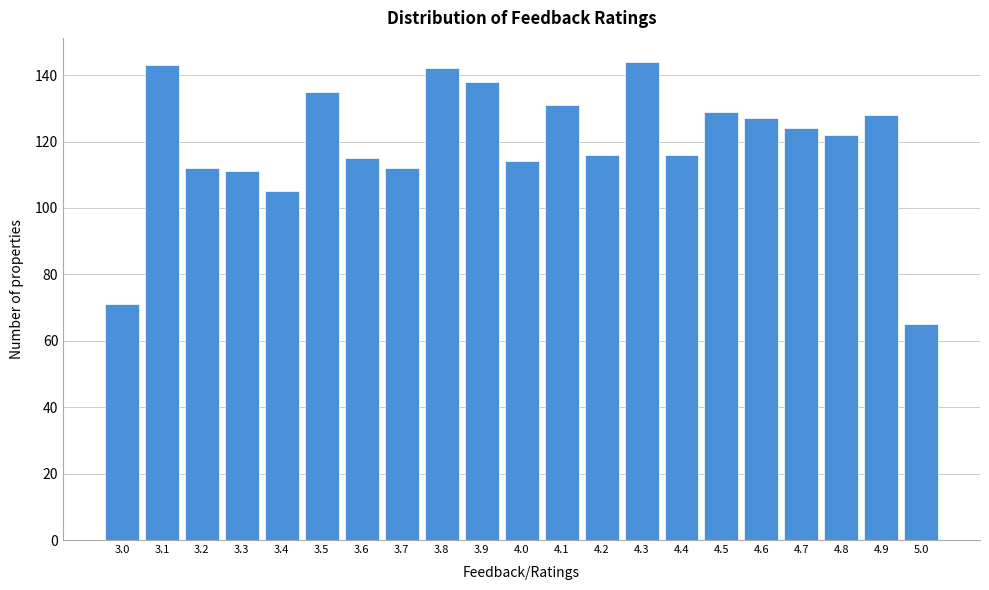

Reading left to right, extract all data points from this chart.

3.0=71	3.1=143	3.2=112	3.3=111	3.4=105	3.5=135	3.6=115	3.7=112	3.8=142	3.9=138	4.0=114	4.1=131	4.2=116	4.3=144	4.4=116	4.5=129	4.6=127	4.7=124	4.8=122	4.9=128	5.0=65